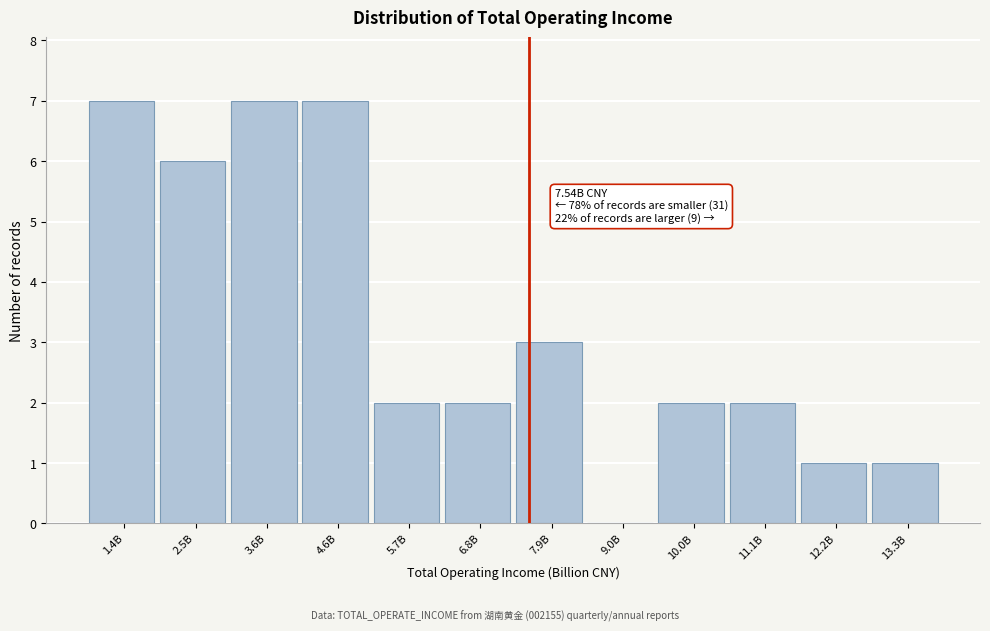

Reading left to right, what are all the values shown in this chart?

1.4B=7	2.5B=6	3.6B=7	4.6B=7	5.7B=2	6.8B=2	7.9B=3	9.0B=0	10.0B=2	11.1B=2	12.2B=1	13.3B=1